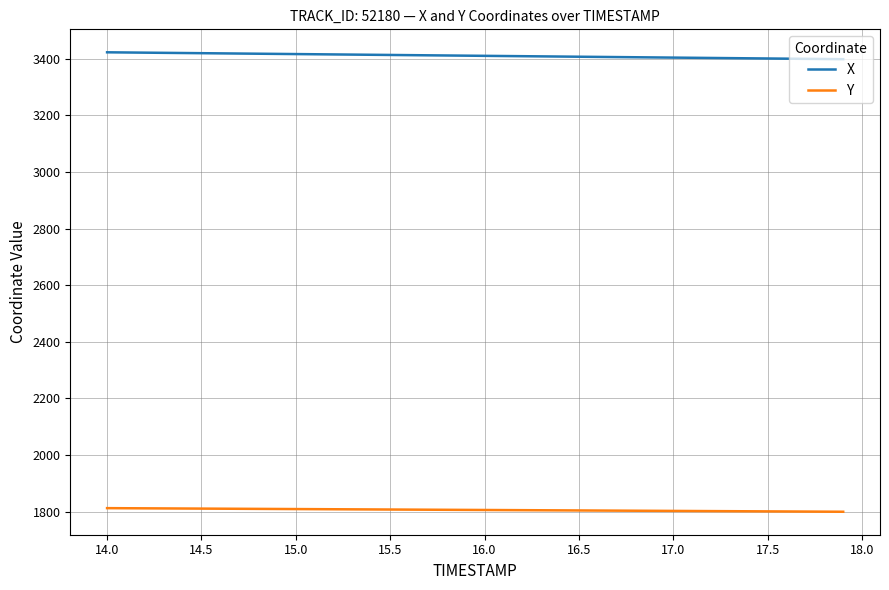

True or false: Y and X intersect in this chart.

False